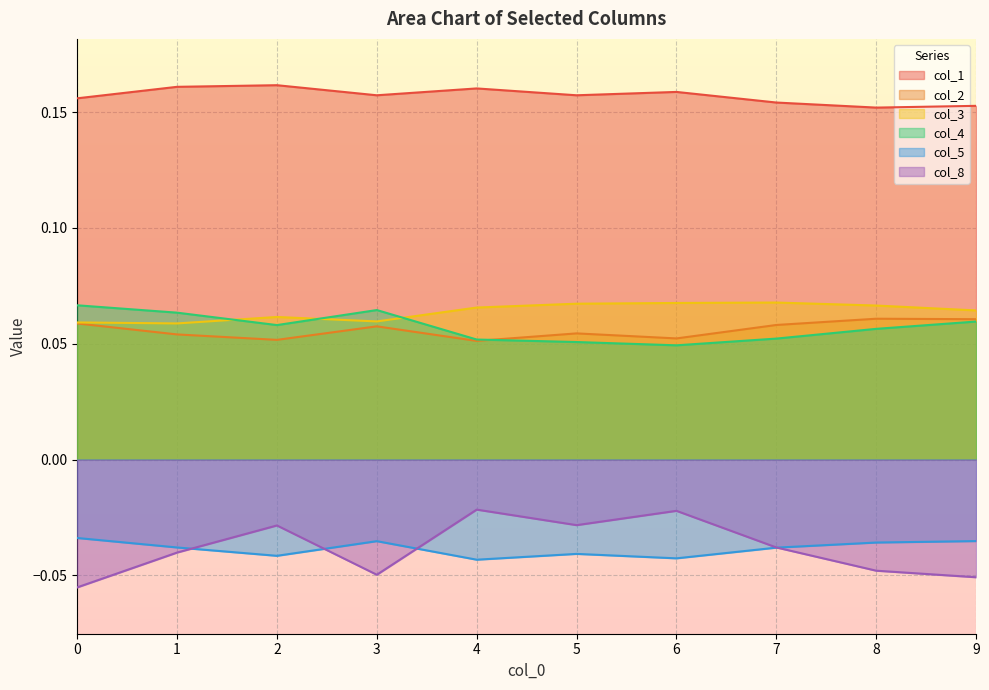

Between 9 and 3, which is larger?

3